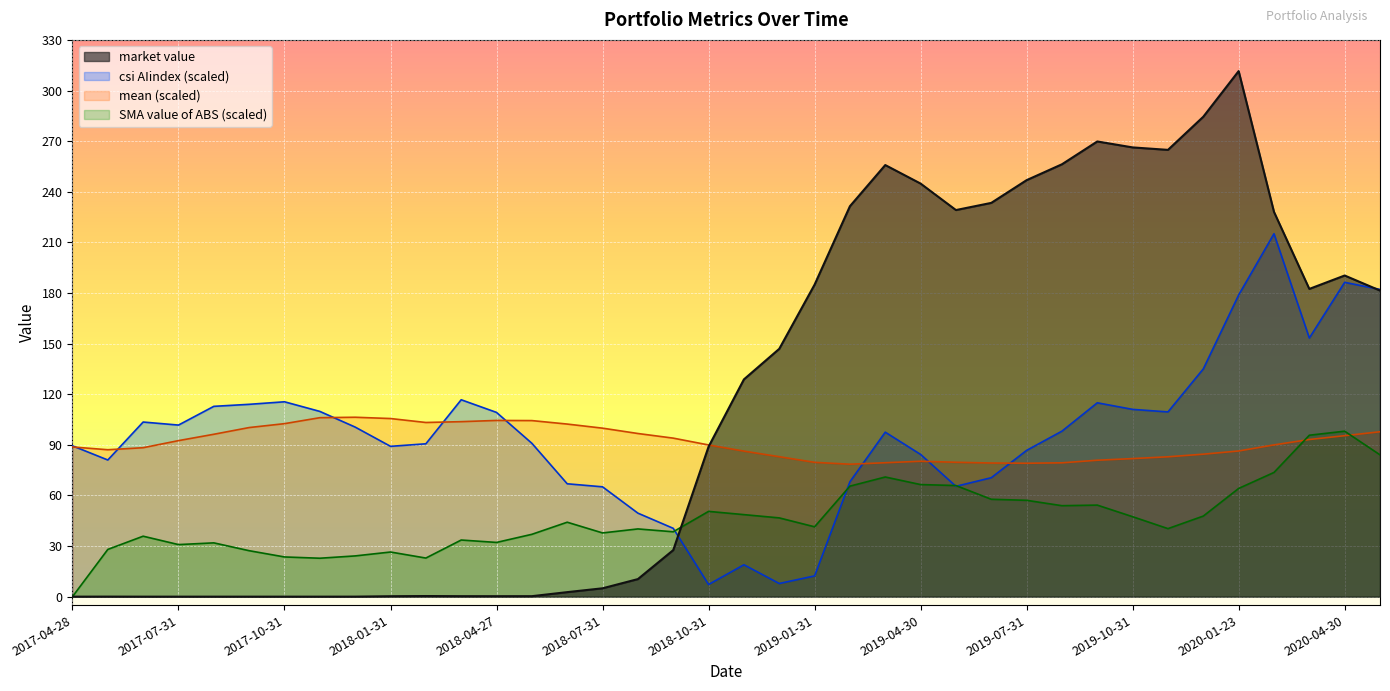

Where is mean nearest to the value 92?

2017-07-31